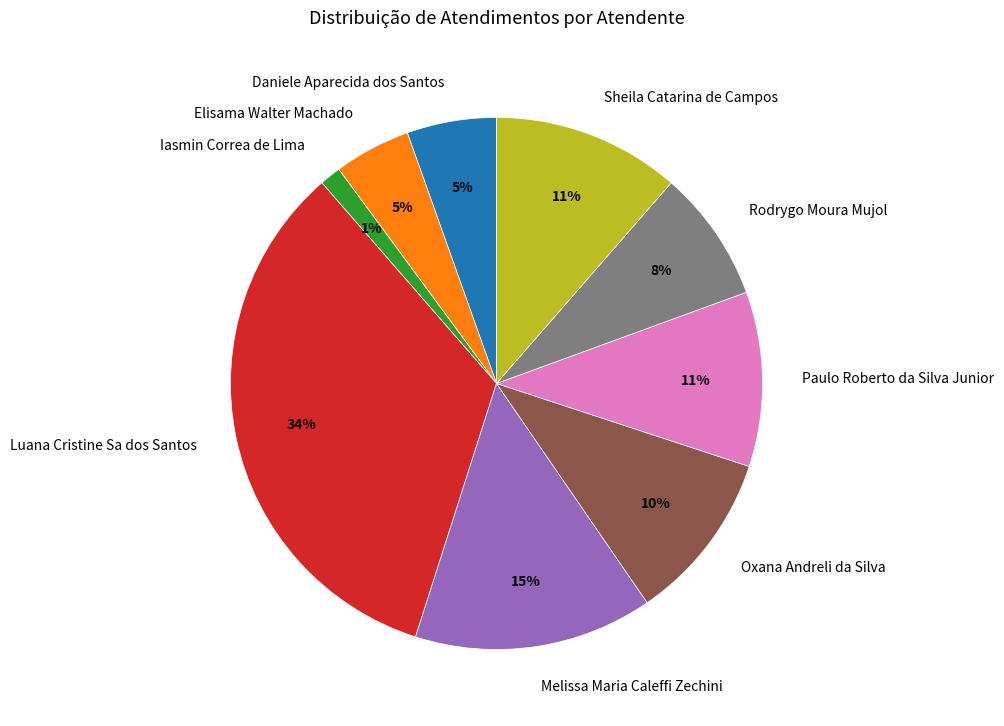

Combined, do Elisama Walter Machado and Iasmin Correa de Lima account for over 50%?

No